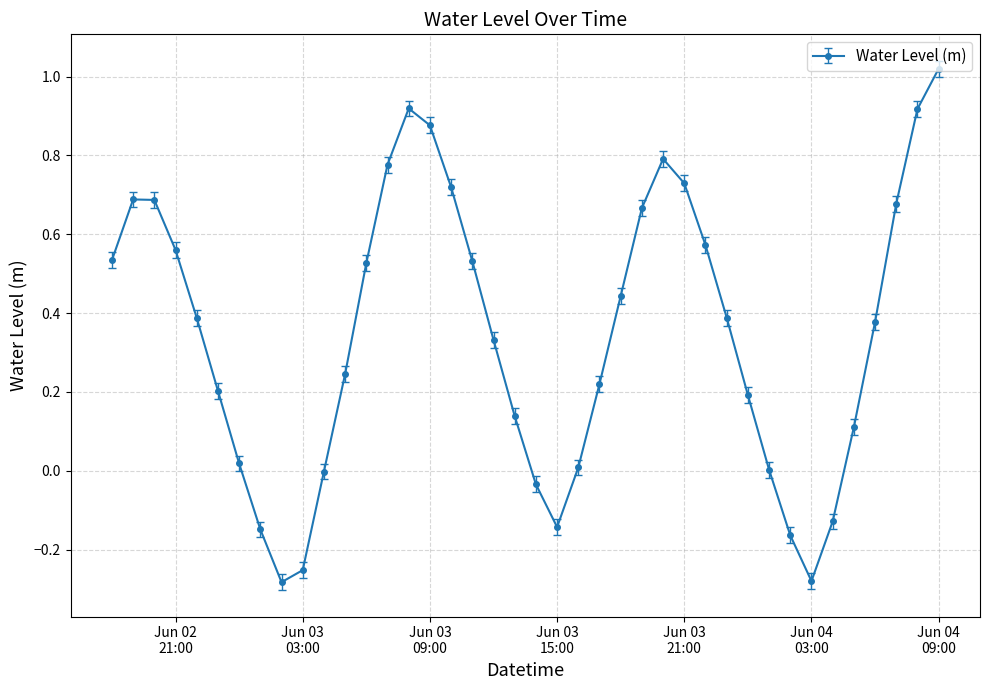

True or false: there are more than 0 points higher than both neighbors.

True